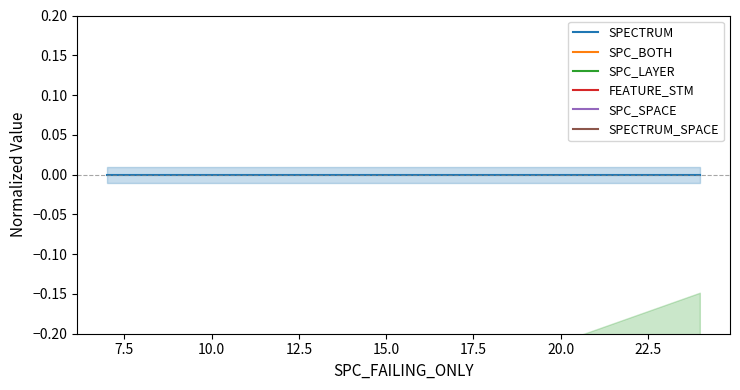

What is the sum of all SPC_SPACE values?

27.7